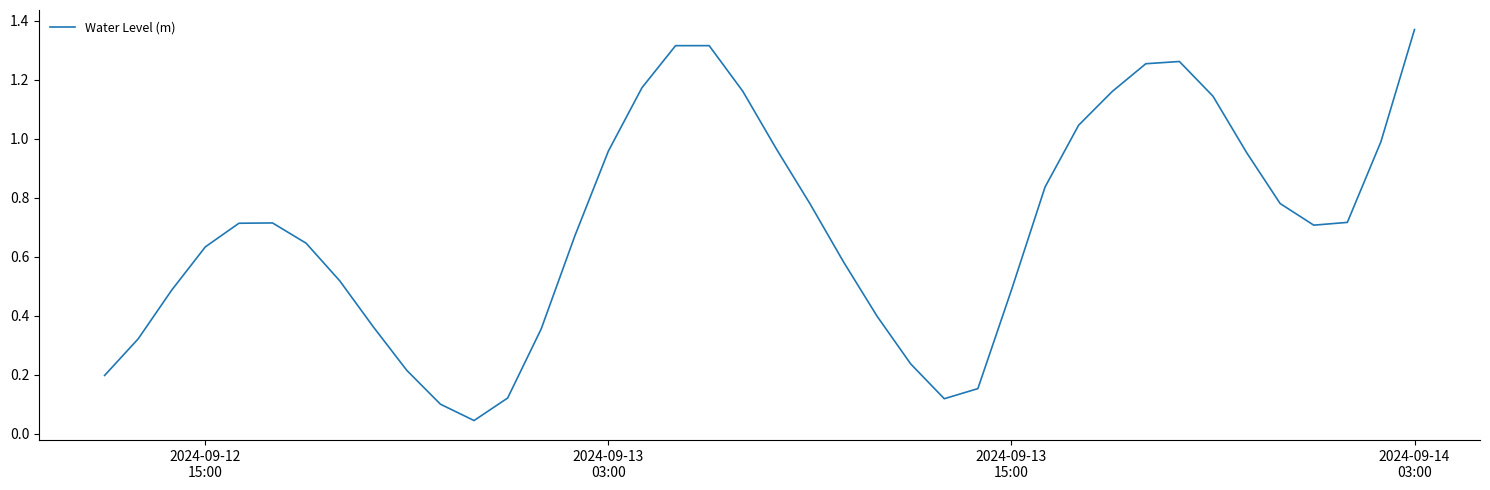

True or false: the data has more than 1 interior local peaks.

True